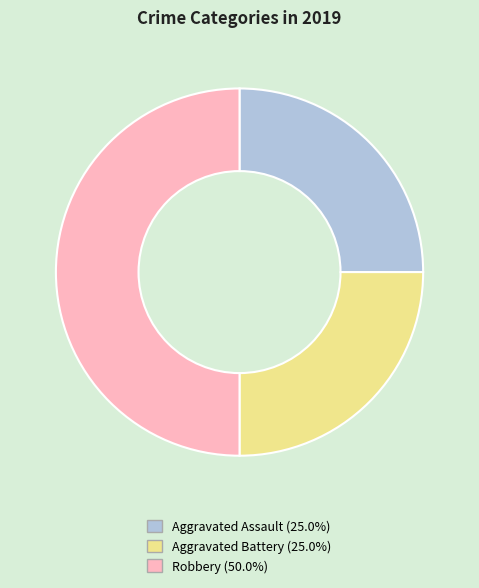

Do Robbery and Aggravated Assault together represent more than half of the pie?

Yes